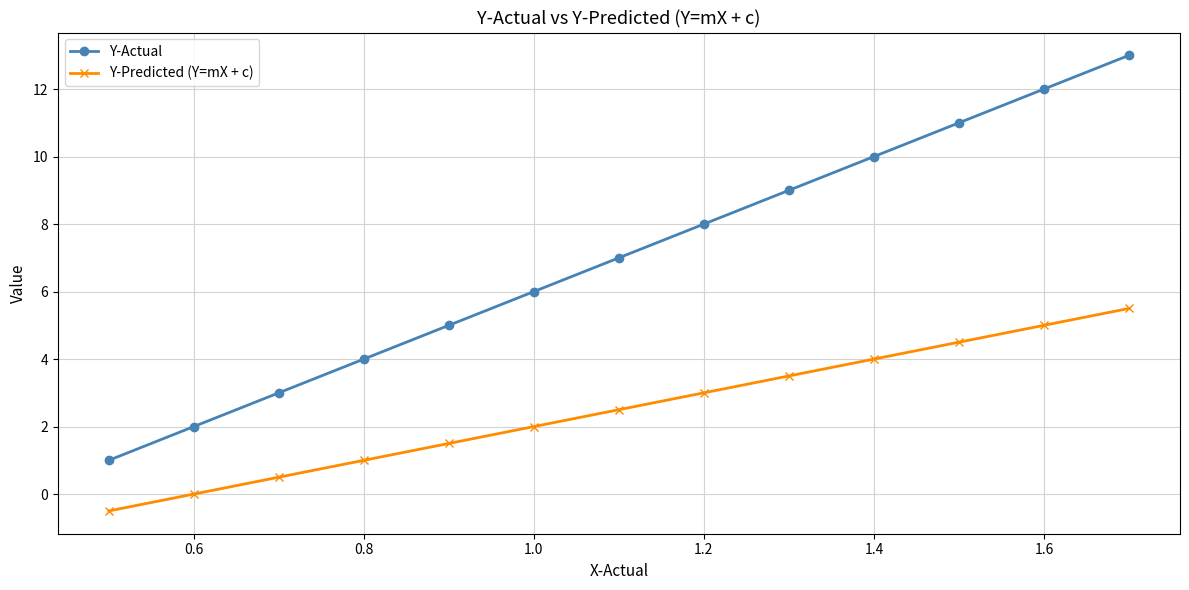

What is the smallest value displayed?

-0.5